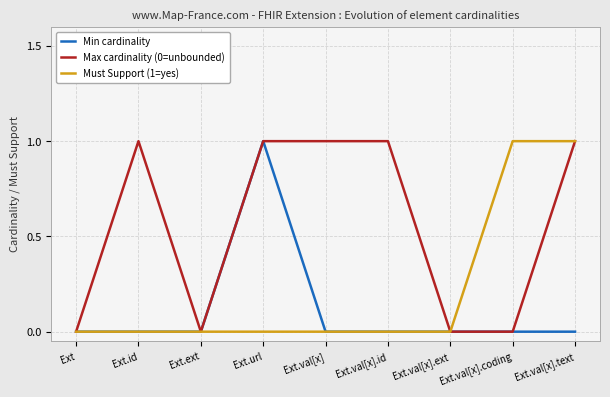

Is it true that Must Support (1=yes) equals 1 at Ext.val[x].ext?

False